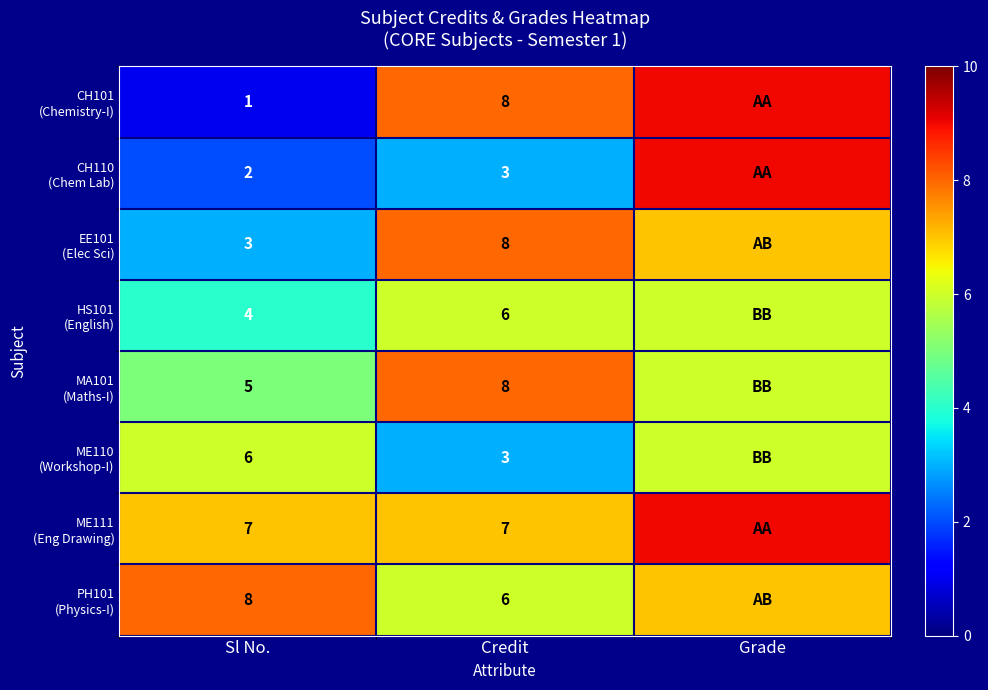

What is the spread (max minus min) of values at Sl No.?

7.0